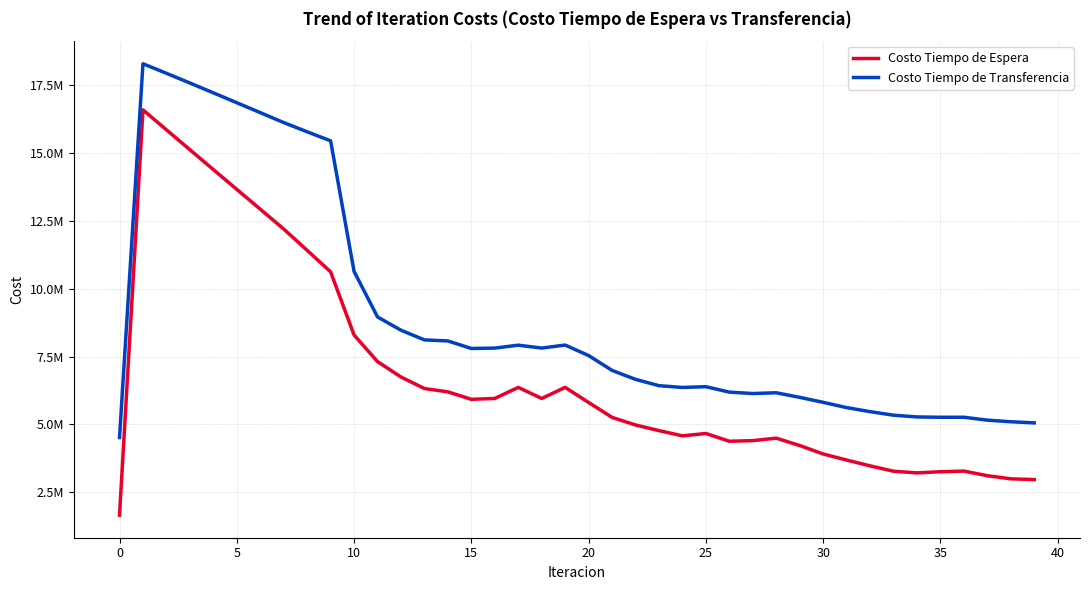

True or false: Costo Tiempo de Transferencia and Costo Tiempo de Espera cross at least once.

False